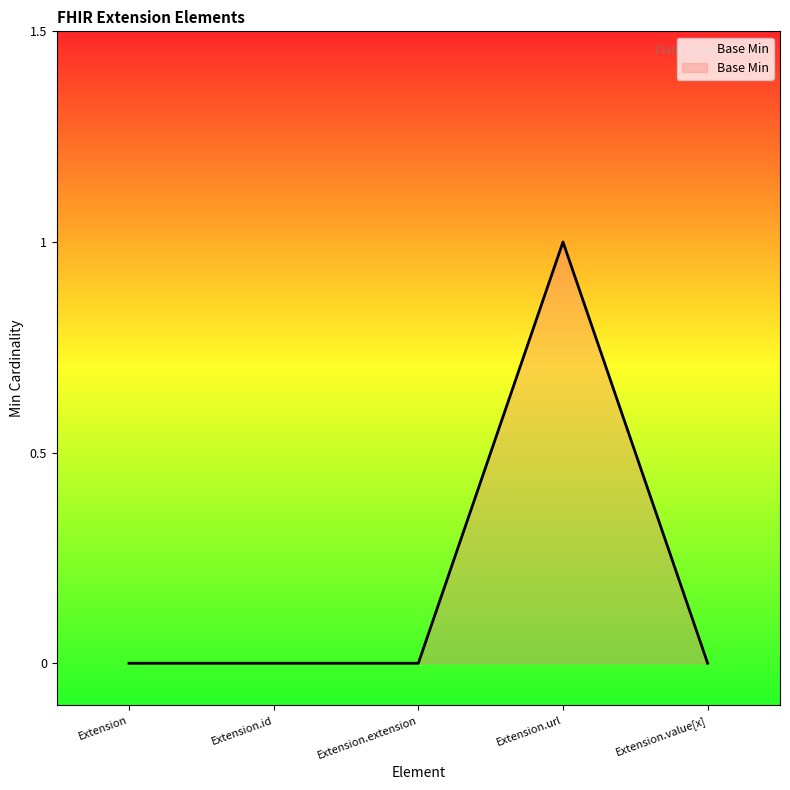

What position from the left is Extension.id?

2